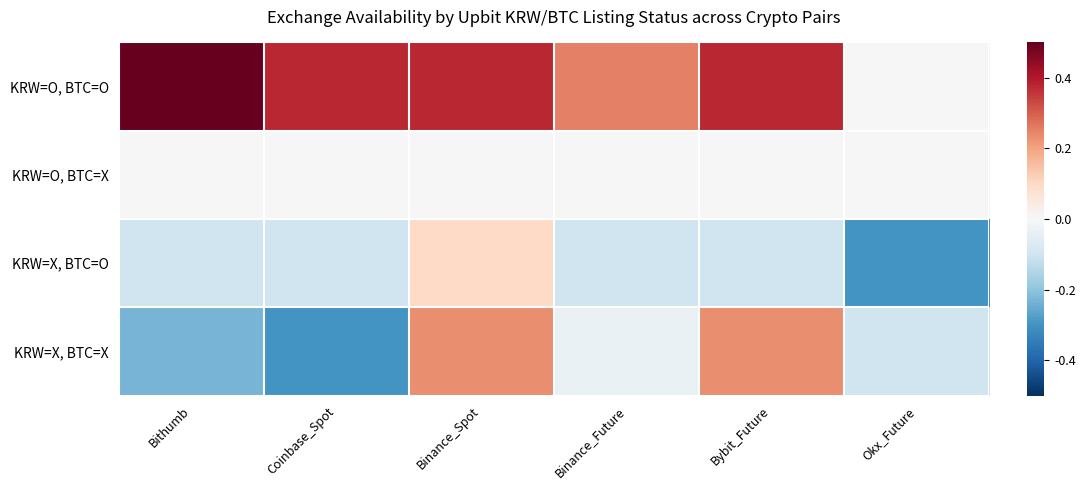

Between Binance_Spot and Bithumb, which is larger?

Bithumb